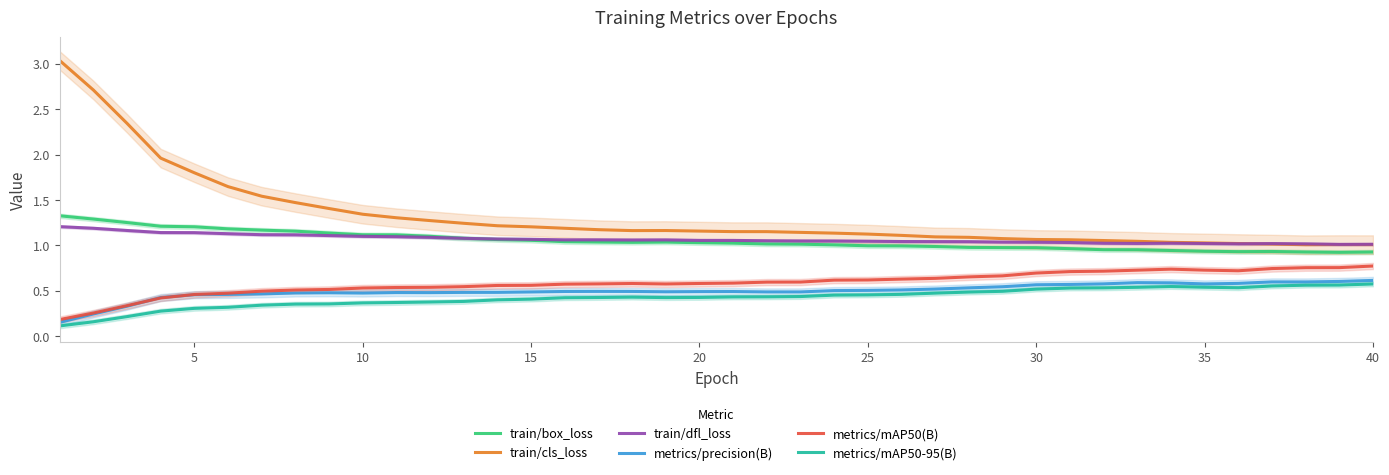

The value of train/box_loss at 5 is 0.6. True or false?

False